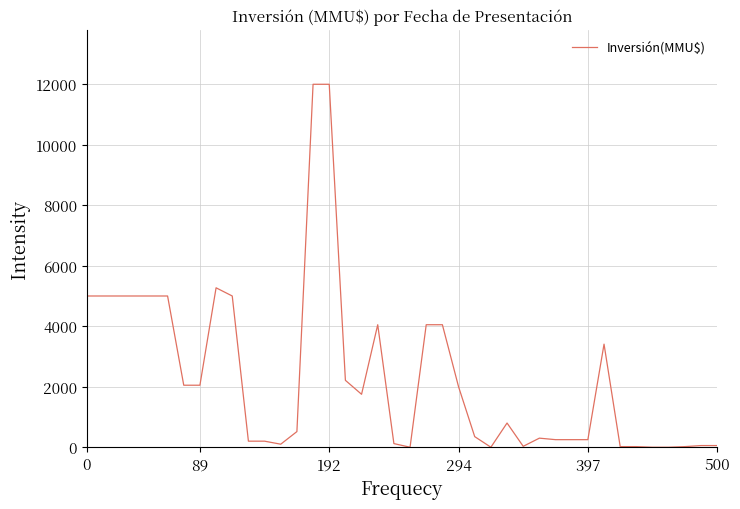

What is the maximum value shown in the chart?

12000